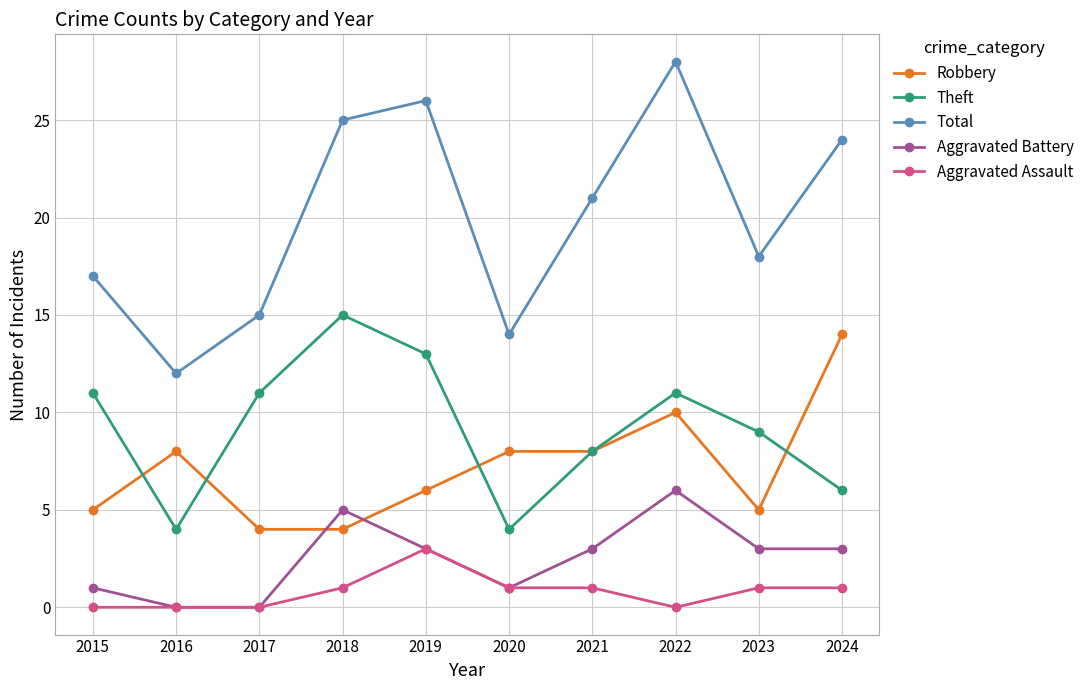

True or false: Robbery has more than 1 points higher than both neighbors.

True